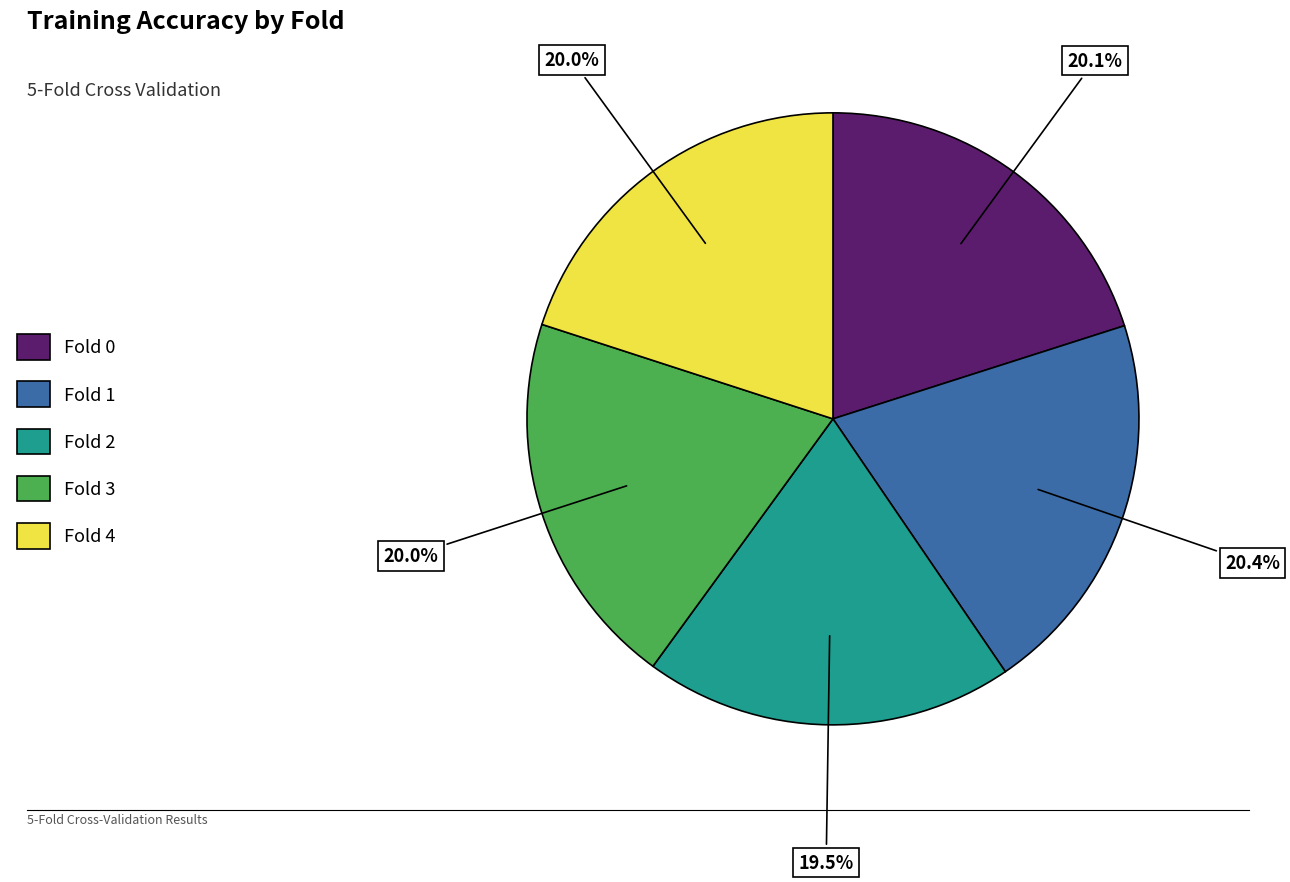

How many segments does this pie chart have?

5